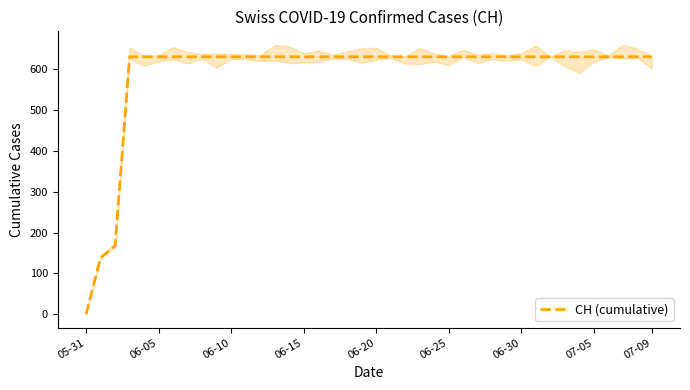

True or false: the data shows 631 at 11.

True